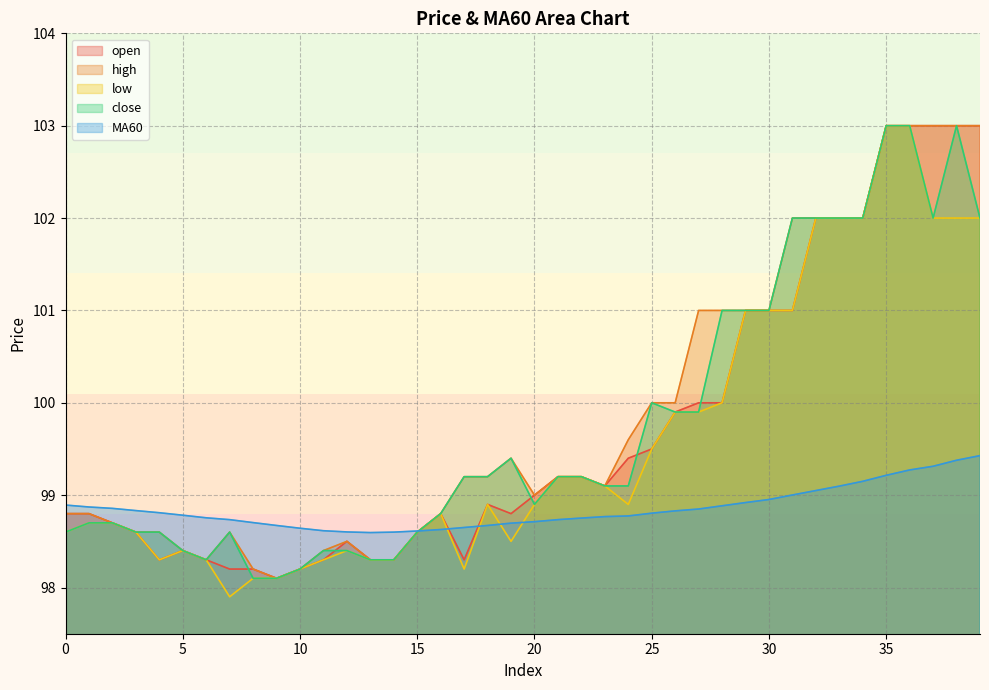

True or false: high has a value of 98.2 at 8.

True